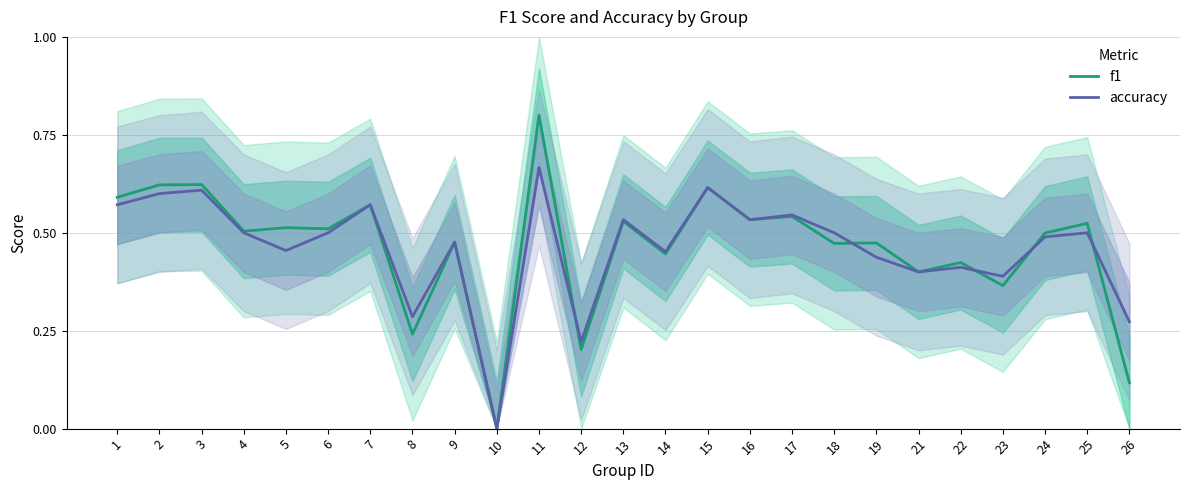

Between 13 and 22, which is larger?

13